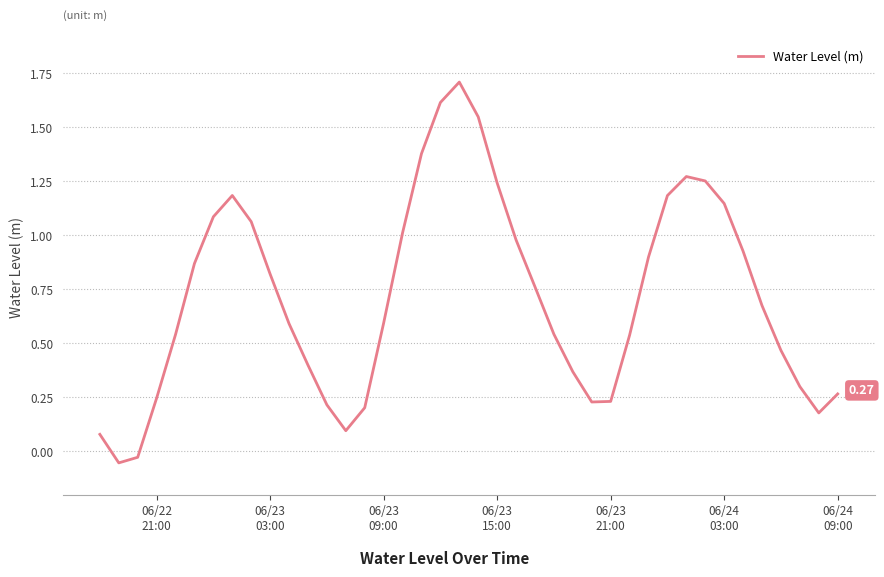

What is the difference between the maximum and minimum values?

1.8